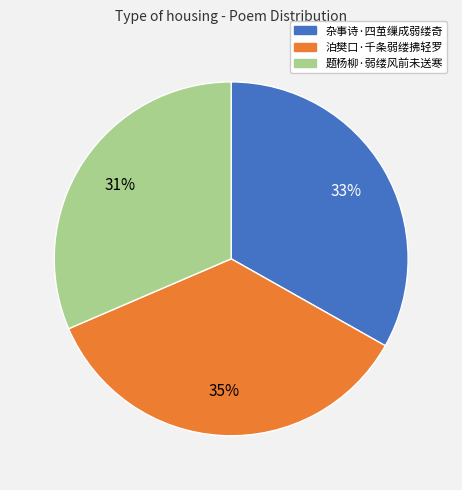

Is there a majority slice in this chart?

No